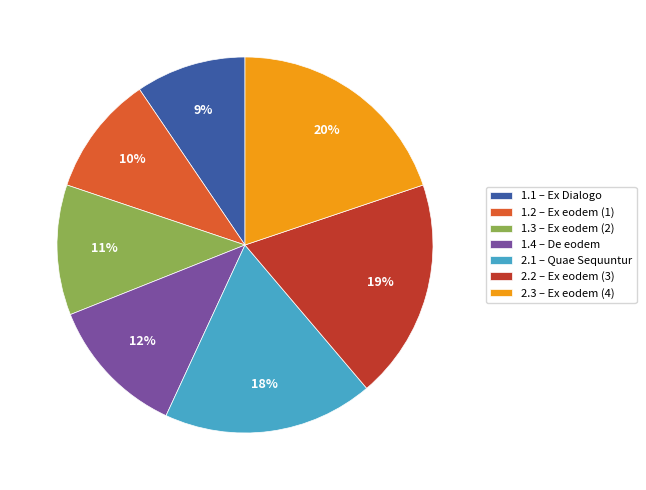

Between 1.2 and 2.3, which is larger?

2.3